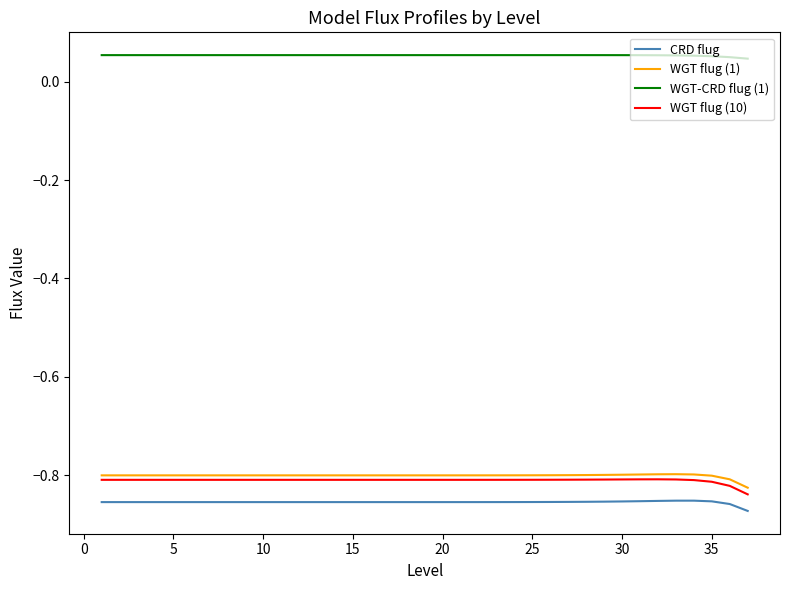

Which series has the largest total across all categories?

WGT-CRD flug (1)